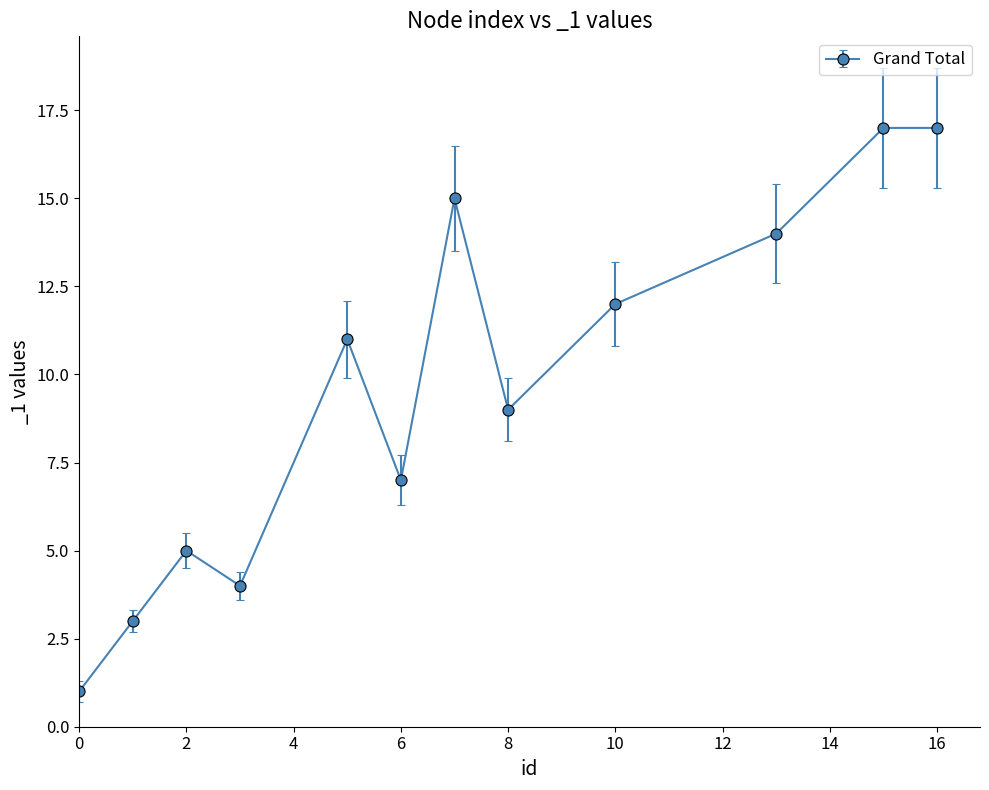

What is the maximum value shown in the chart?

17